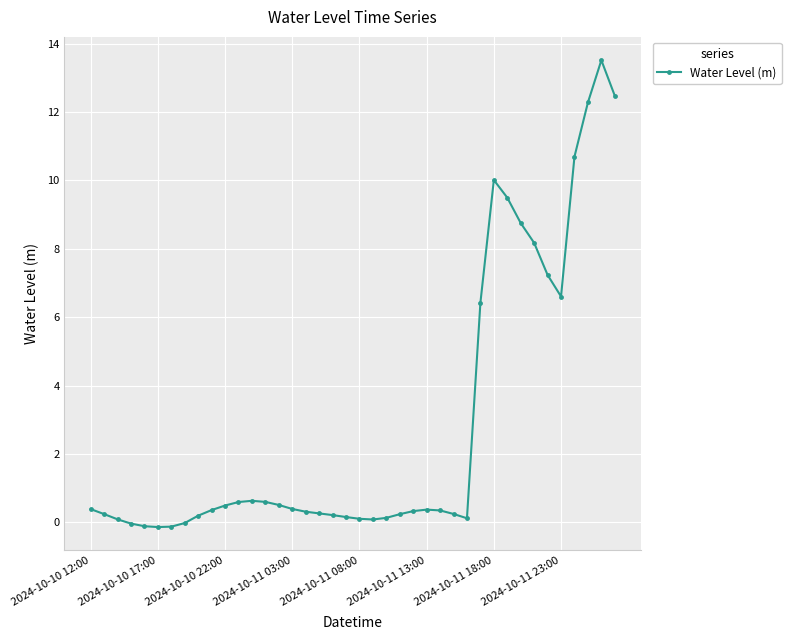

What is the average value?

2.8